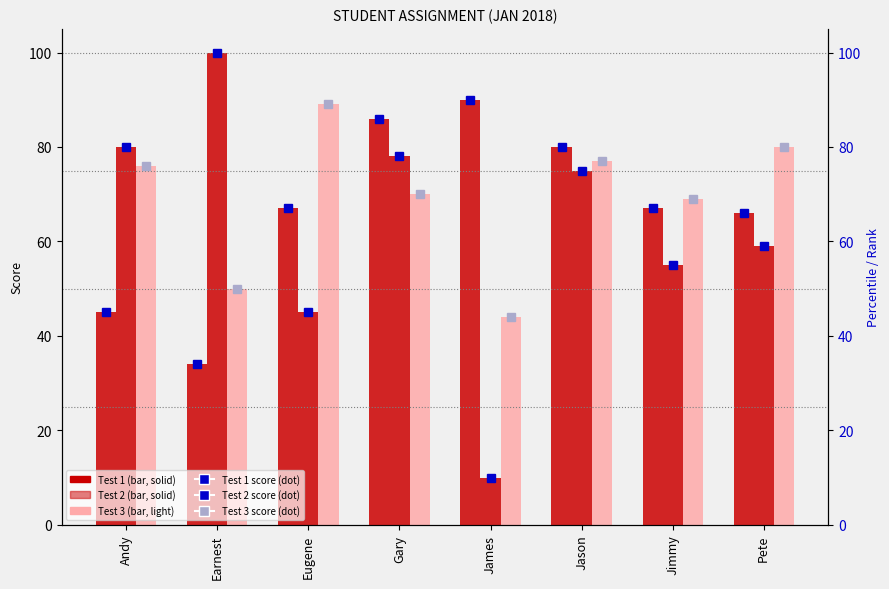

How many categories are shown in the chart?

8